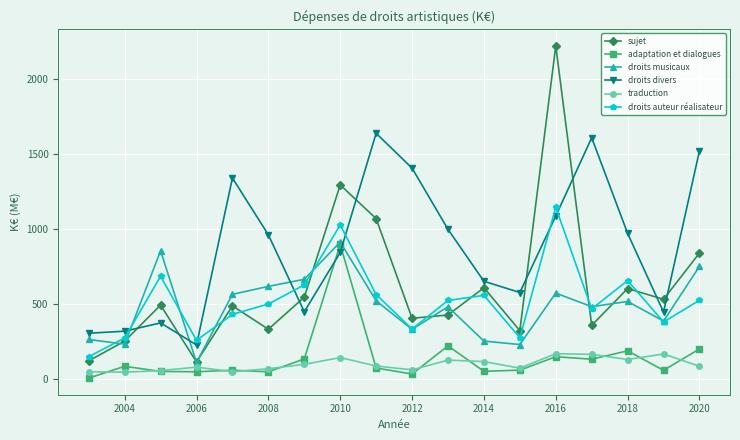

What is the value of the adaptation et dialogues point at the 8th from the left?

894.8